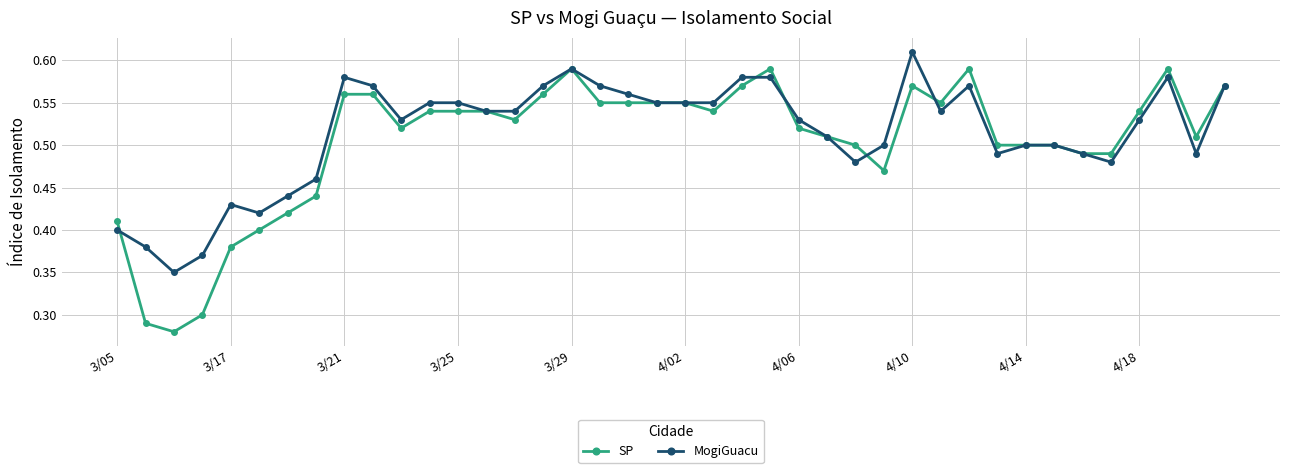

Which series has the largest range (max minus min)?

SP